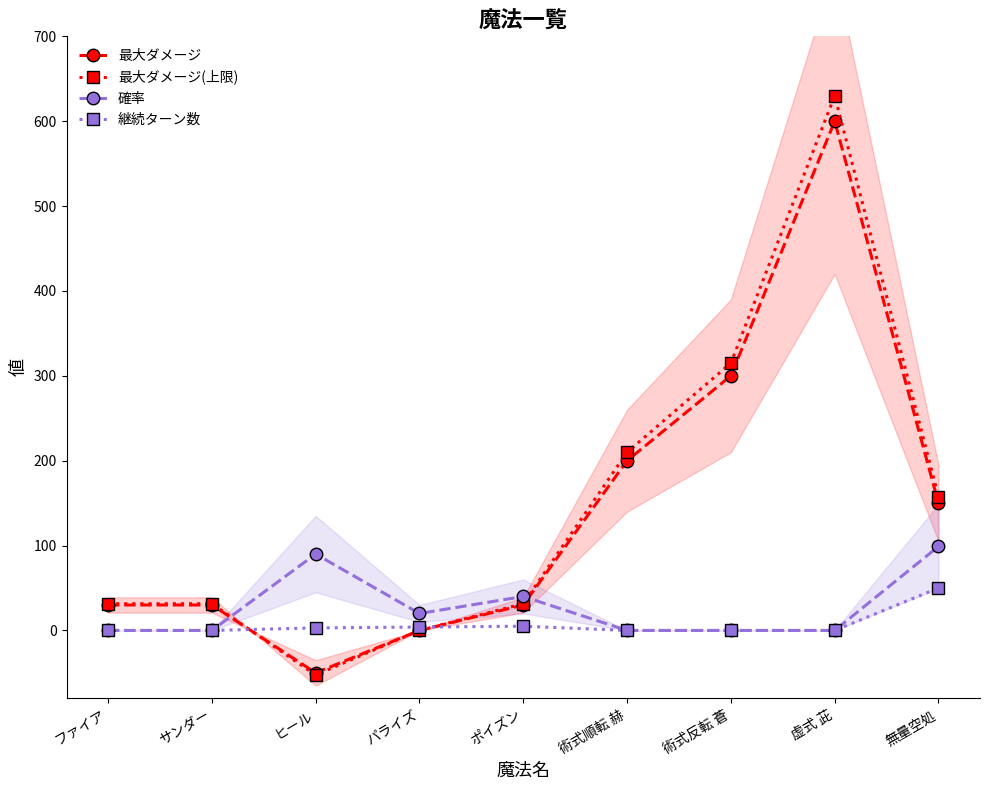

What is the sum of all 継続ターン数 values?

62.0